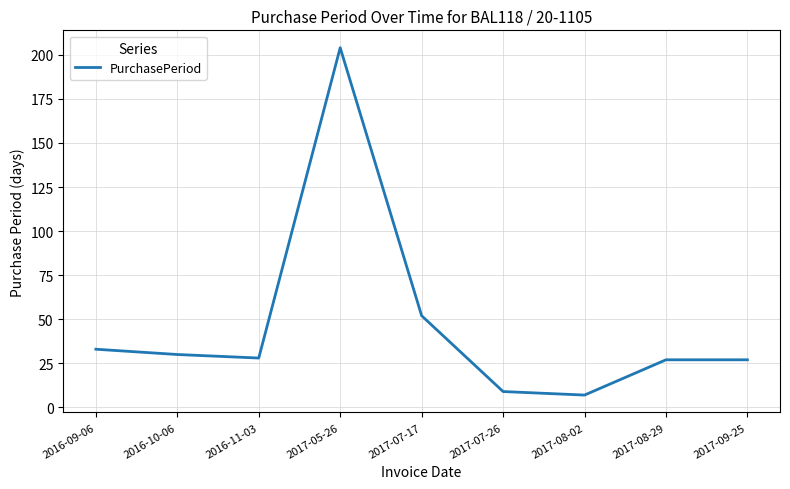

What is the difference between the values at 2017-08-02 and 2017-05-26?

197